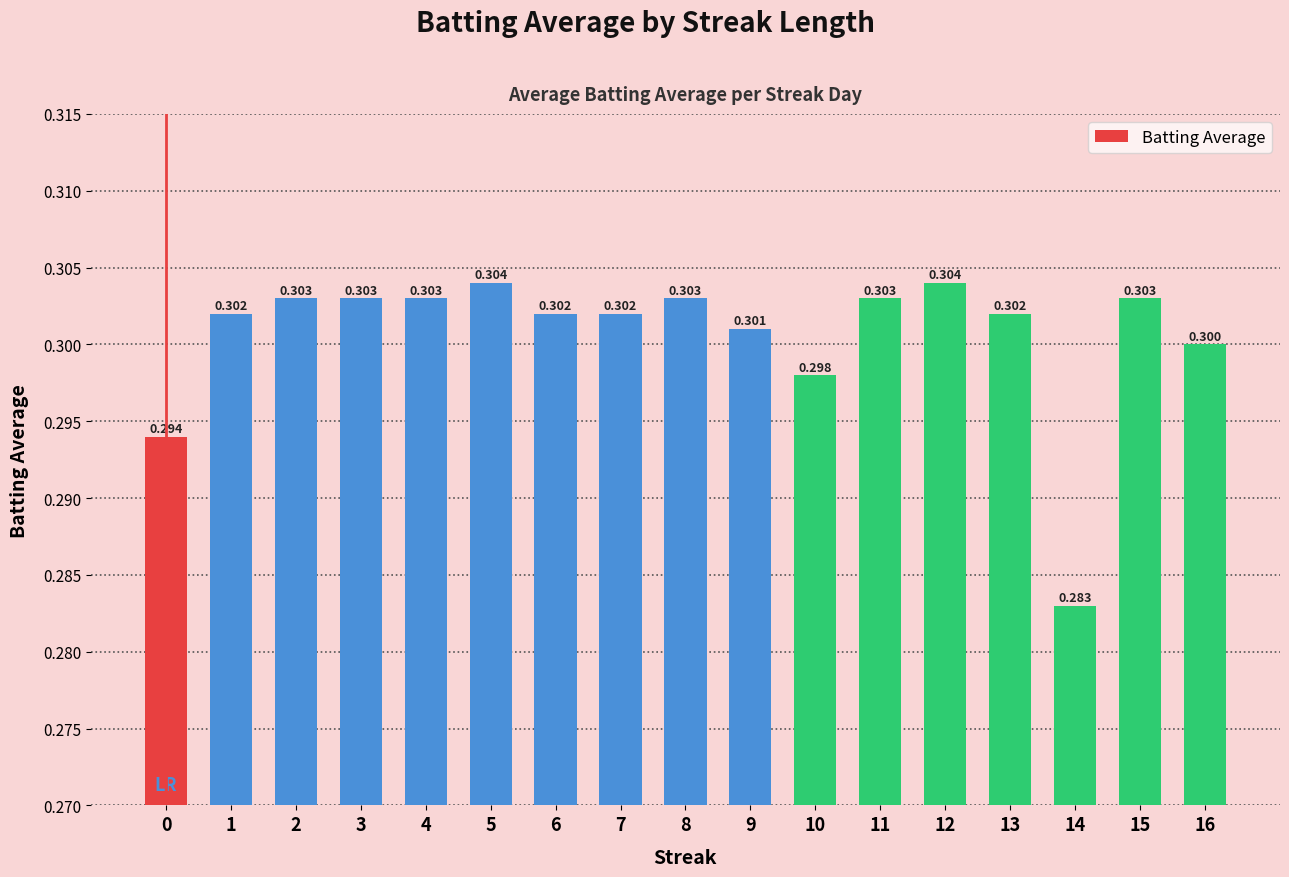

True or false: the data shows 0.2 at 12.

False